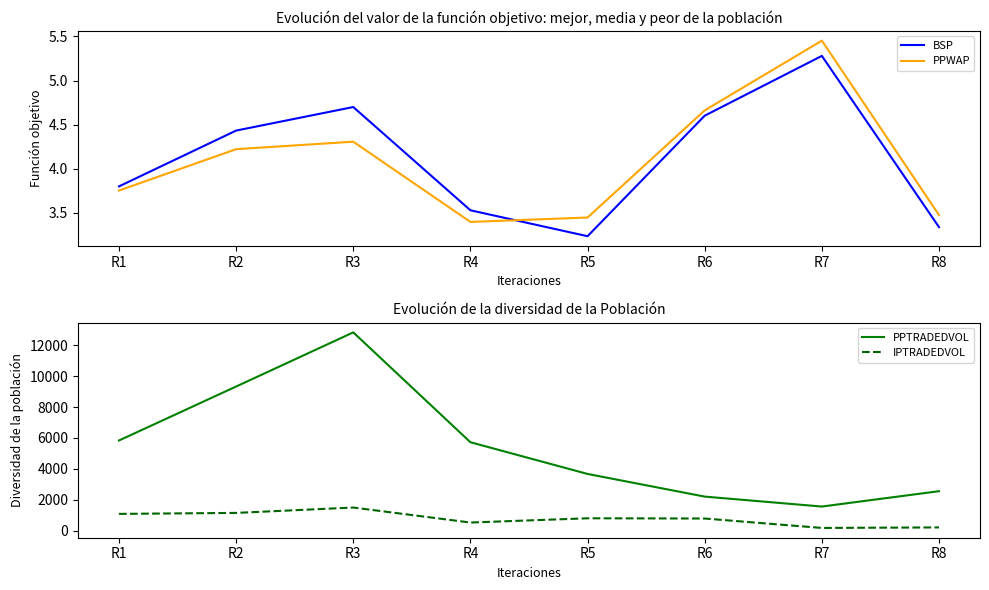

How many lines are shown in the chart?

4